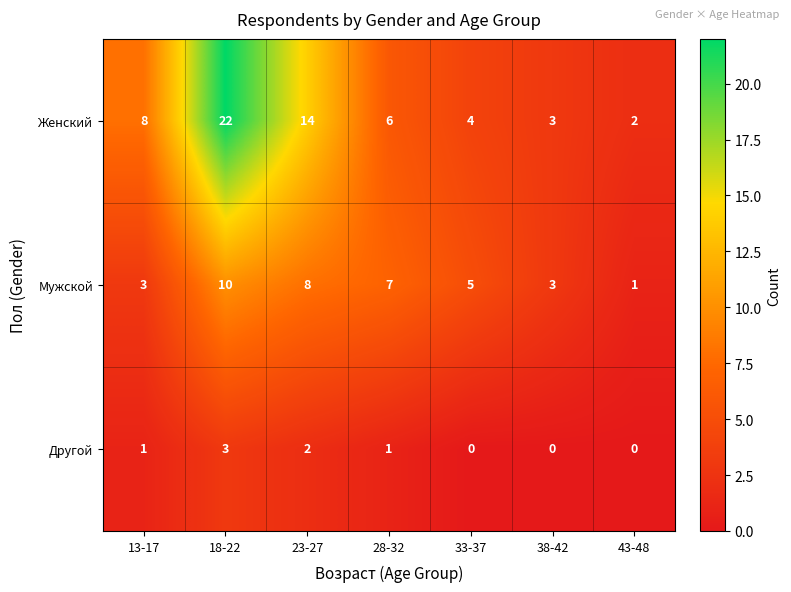

Is it true that Мужской equals 2 at 33-37?

False